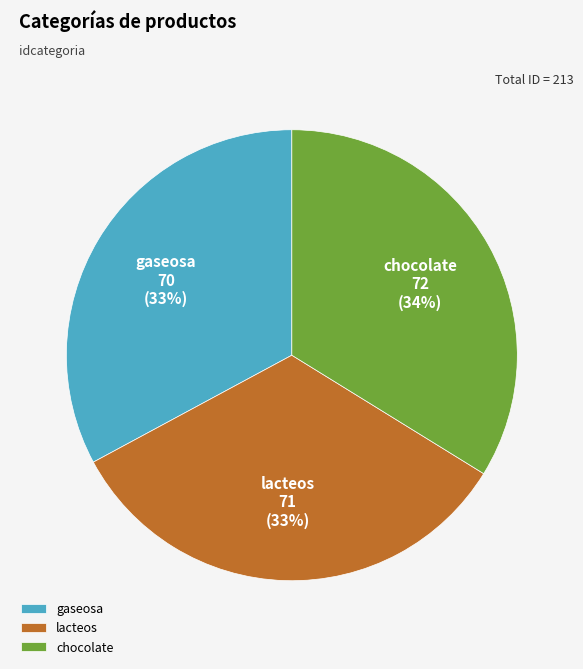

Combined, do gaseosa and lacteos account for over 50%?

Yes